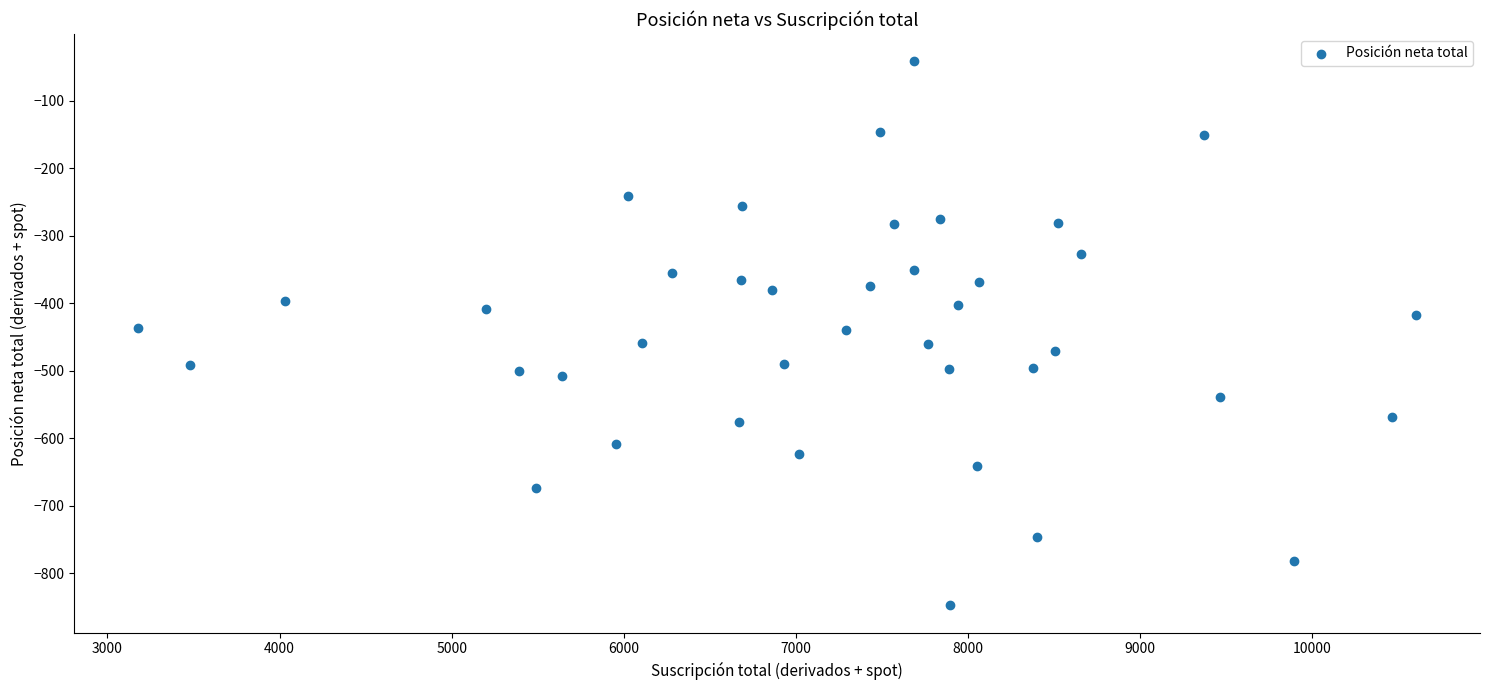

What is the range of X values (max minus min)?

7423